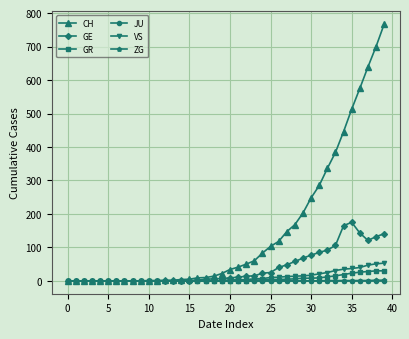

What is the maximum value shown in the chart?

767